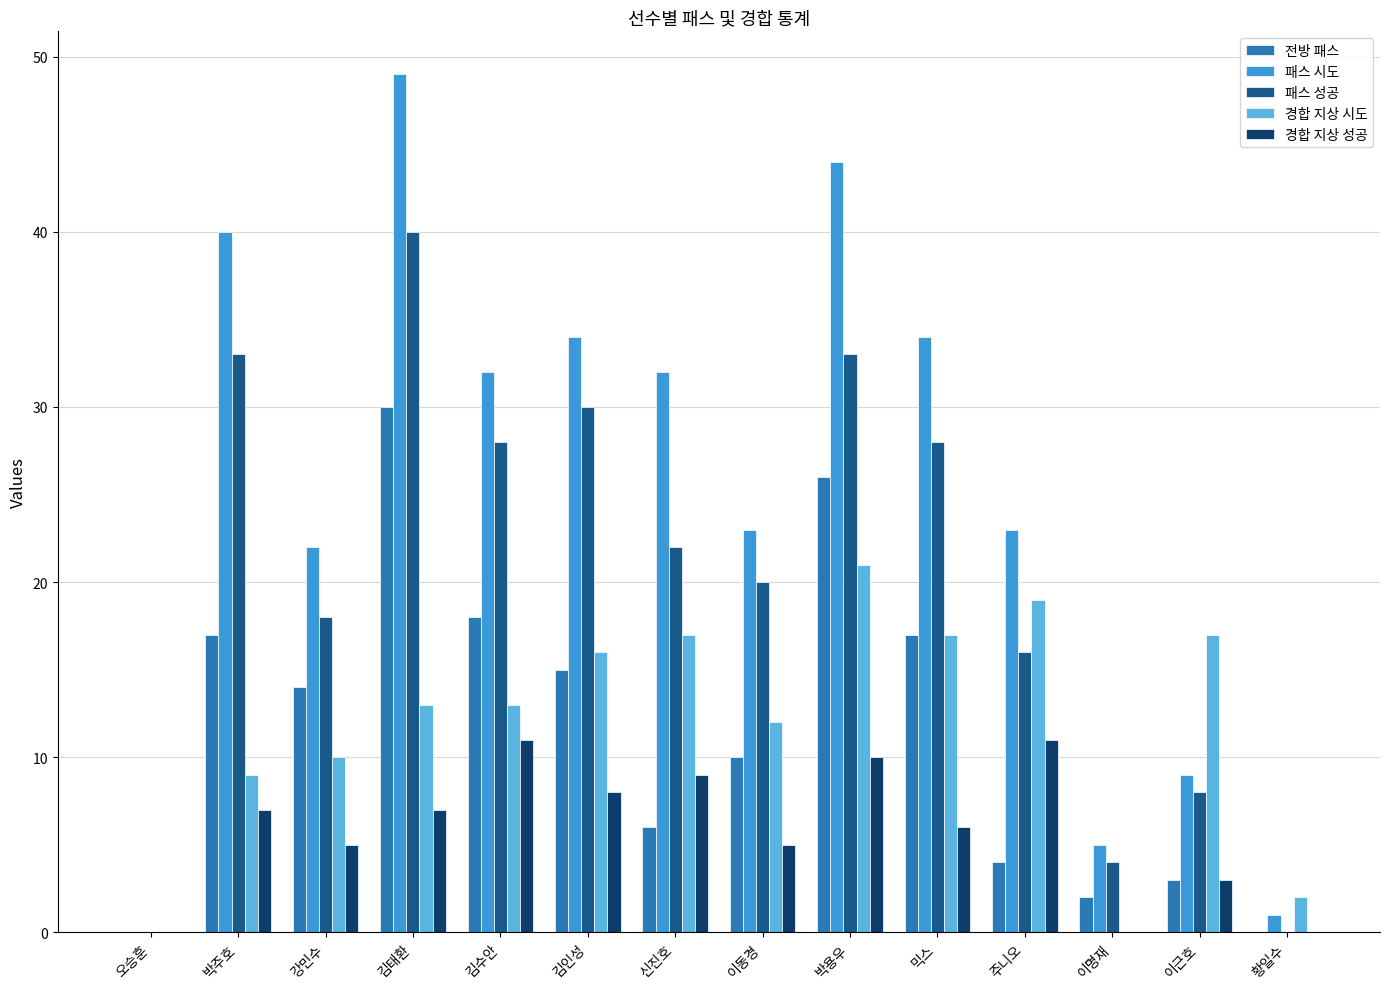

Where does the 패스 성공 series first go above 22?

박주호